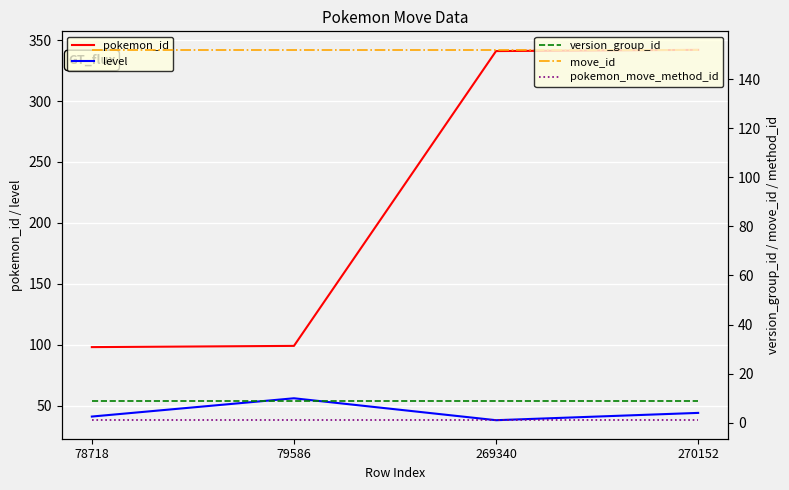

What are all the series names shown in the legend?

pokemon_id, level, version_group_id, move_id, pokemon_move_method_id